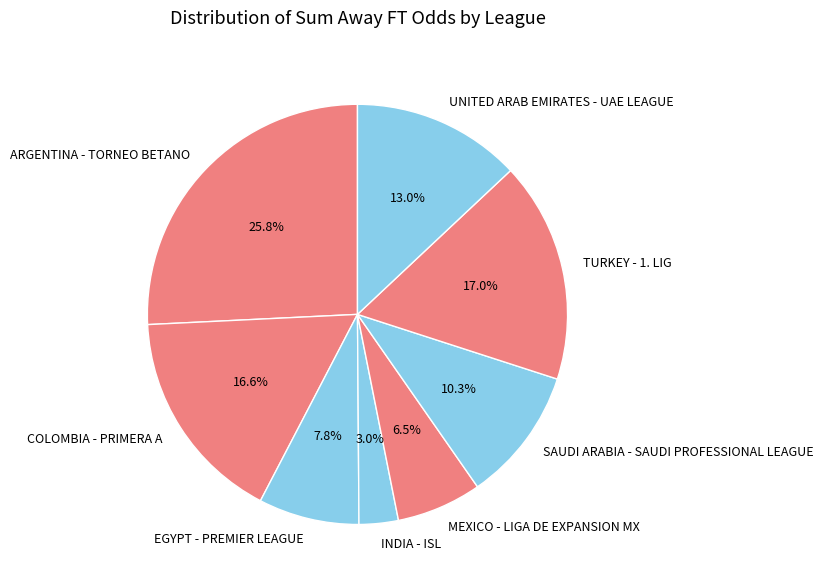

Between UNITED ARAB EMIRATES - UAE LEAGUE and COLOMBIA - PRIMERA A, which is larger?

COLOMBIA - PRIMERA A